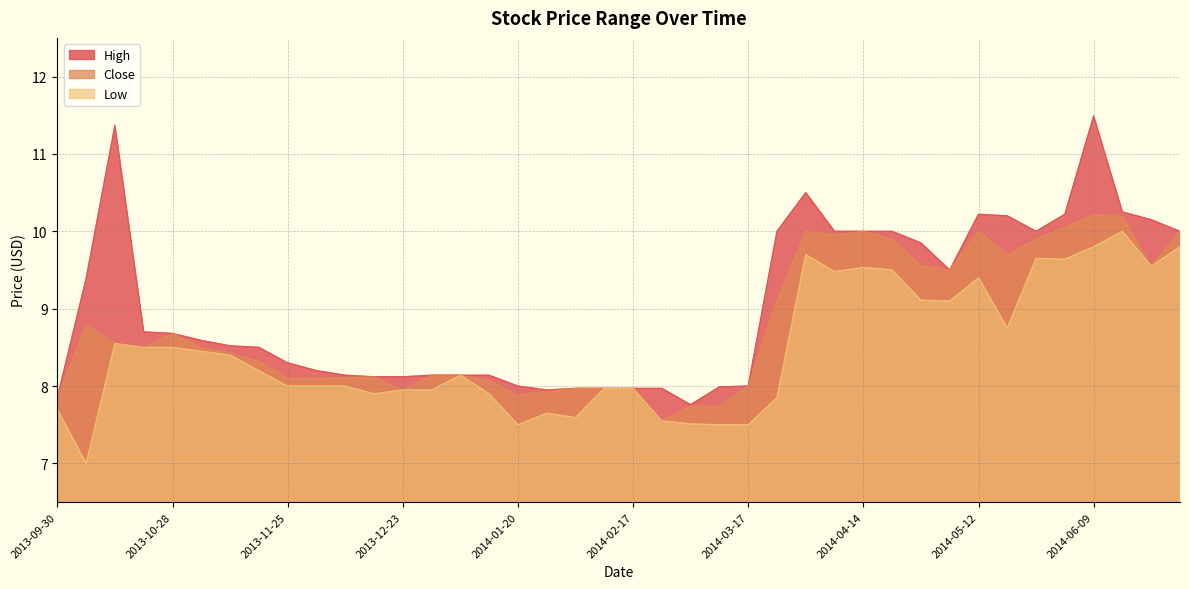

Read the Low value at 2013-11-11.

8.4